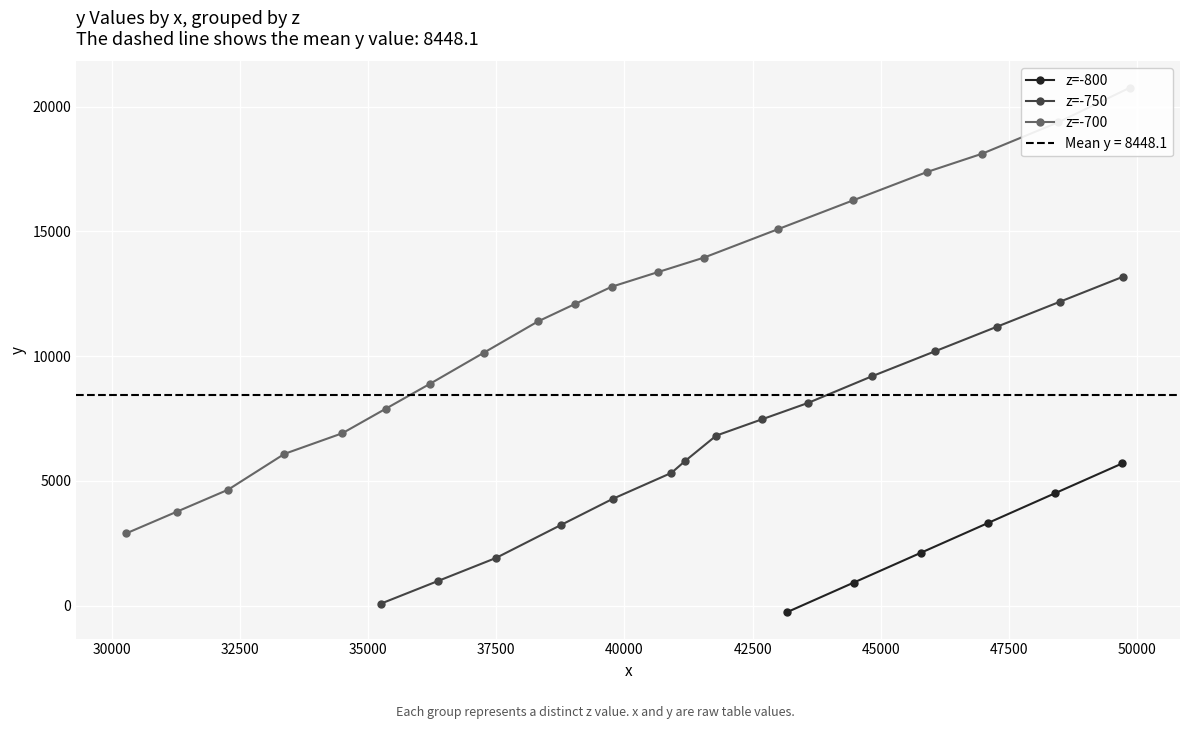

At which category does the data reach its first local peak?

5